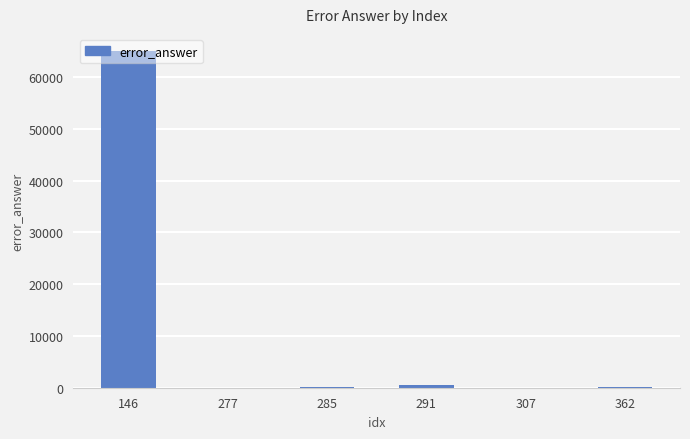

The value at 146 is 65057. True or false?

True